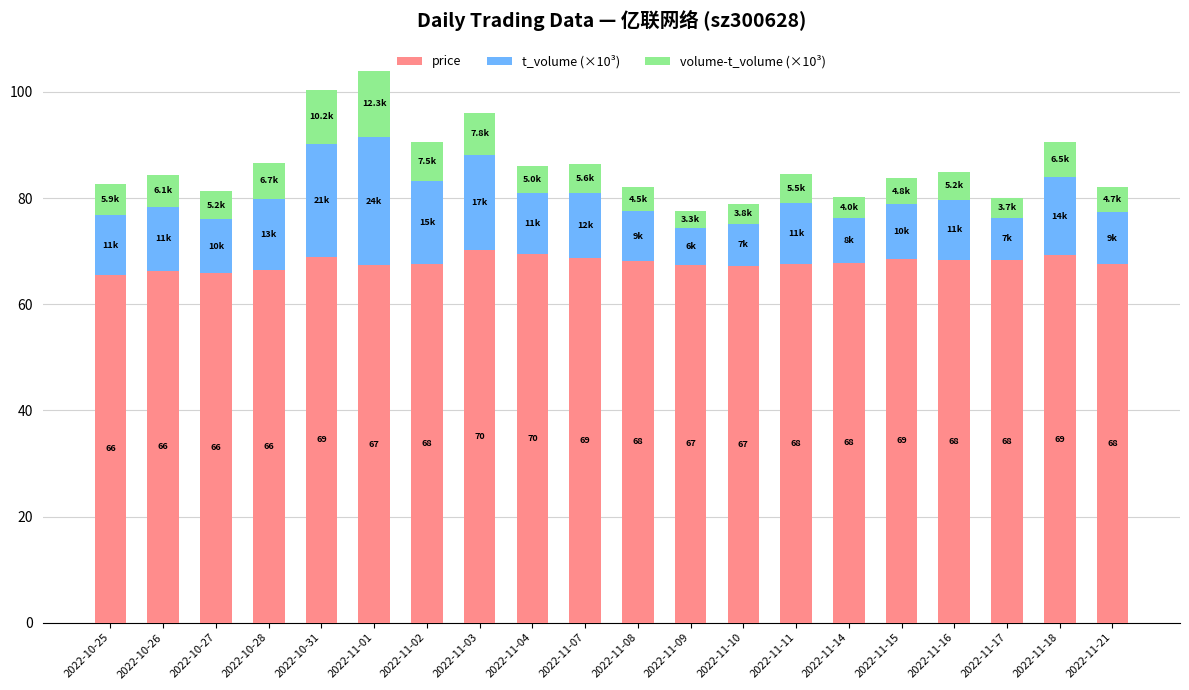

What is the difference between the maximum and second lowest values in the price series?

4.4